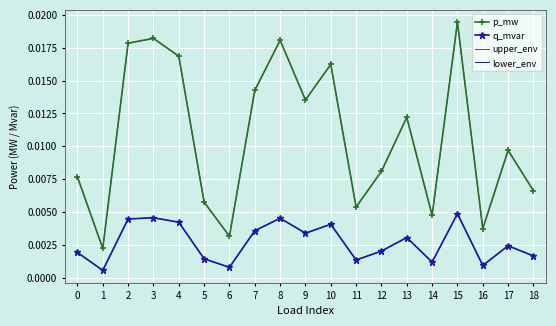

Is this an area chart (filled region under the line)?

No